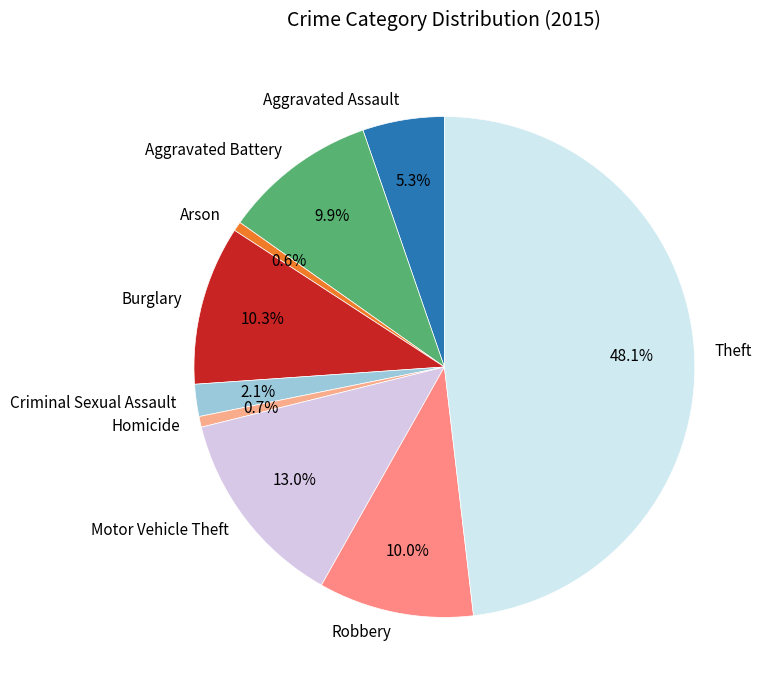

Is it true that Aggravated Battery is 10% of the pie?

True